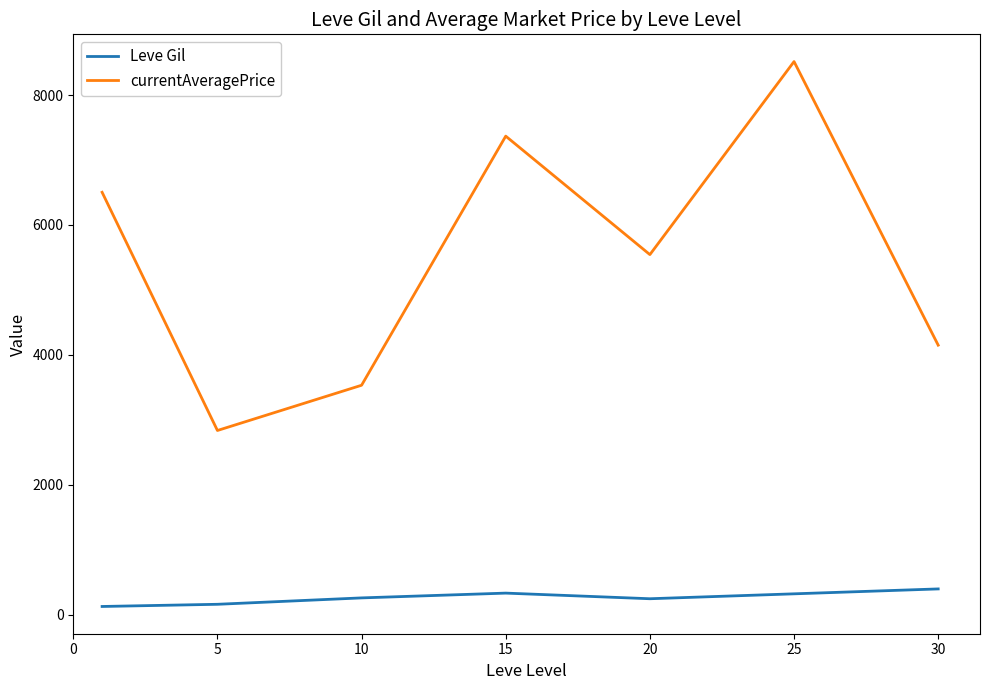

What is the greatest value displayed?

8516.3